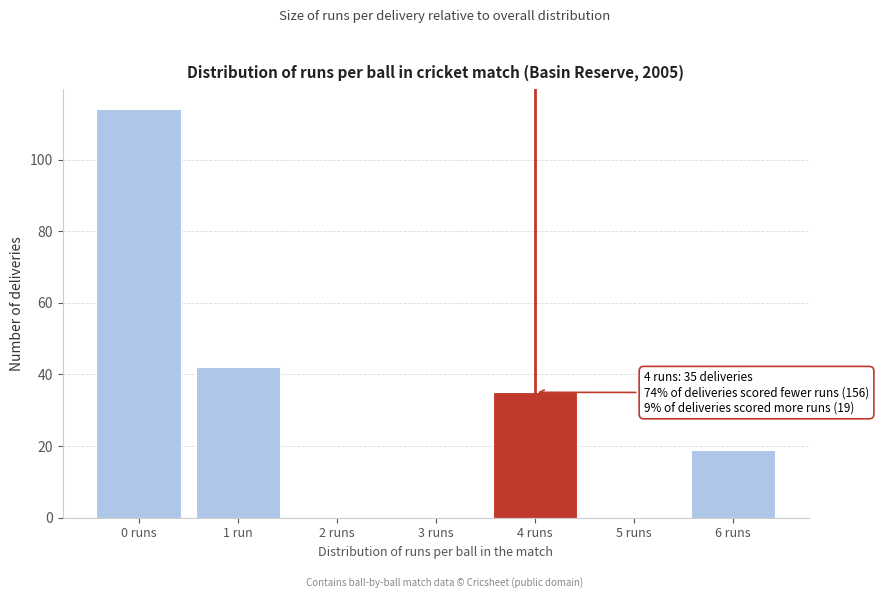

Reading left to right, what are all the values shown in this chart?

0 runs=114	1 run=42	2 runs=0	3 runs=0	4 runs=35	5 runs=0	6 runs=19